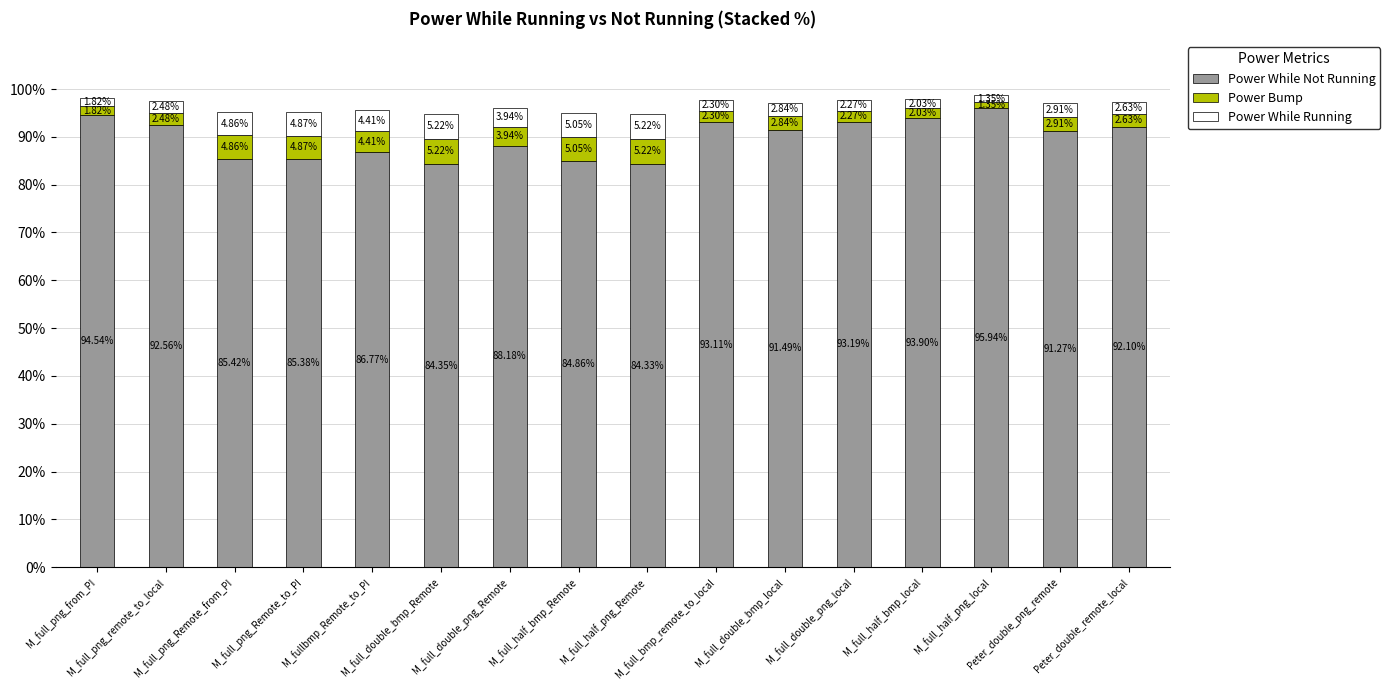

Which series has the largest total across all categories?

Power While Not Running